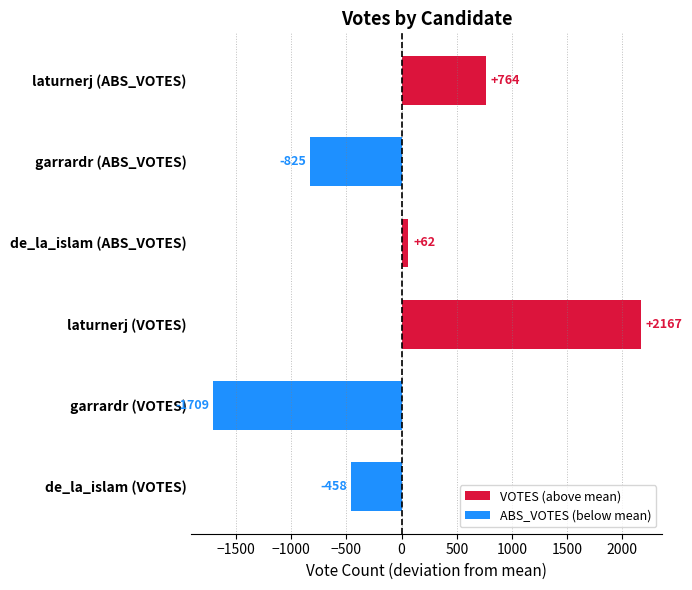

List the labels in order of value, smallest first.

garrardr (VOTES), garrardr (ABS_VOTES), de_la_islam (VOTES), de_la_islam (ABS_VOTES), laturnerj (ABS_VOTES), laturnerj (VOTES)